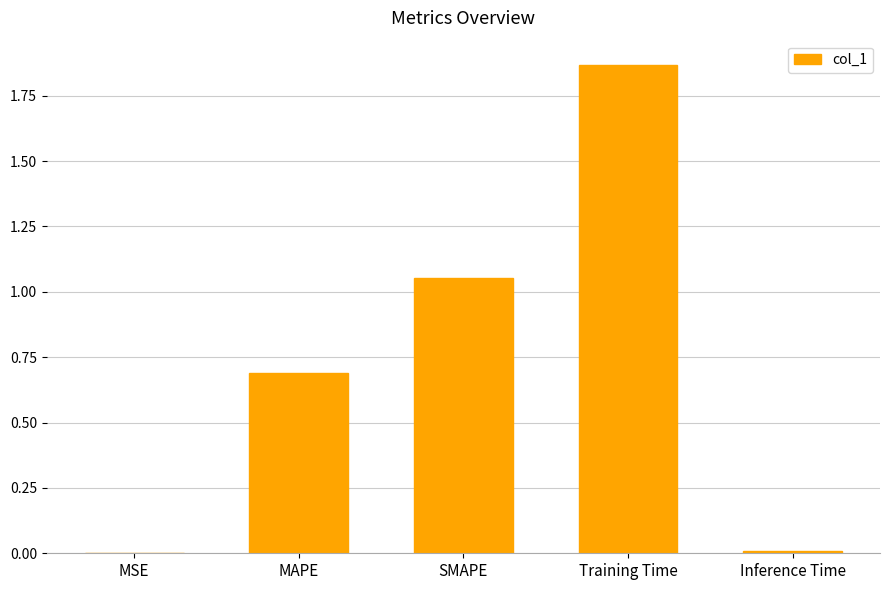

Which category has the highest value across all series?

Training Time